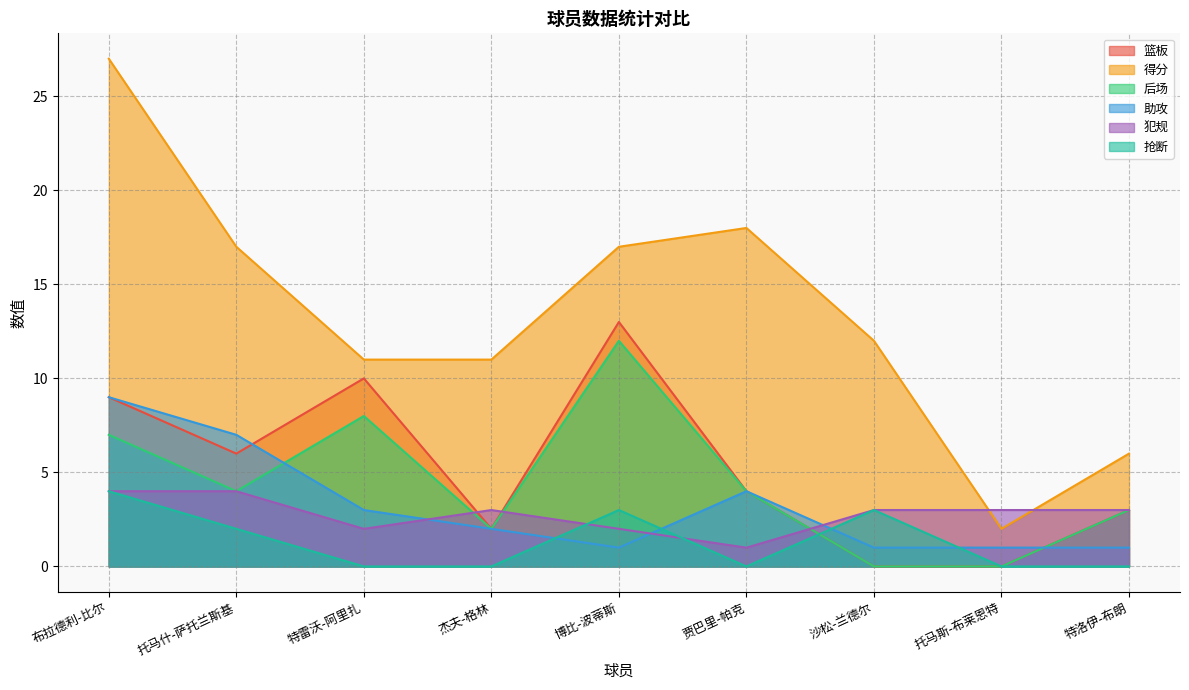

How many data points in 抢断 are above 0?

4